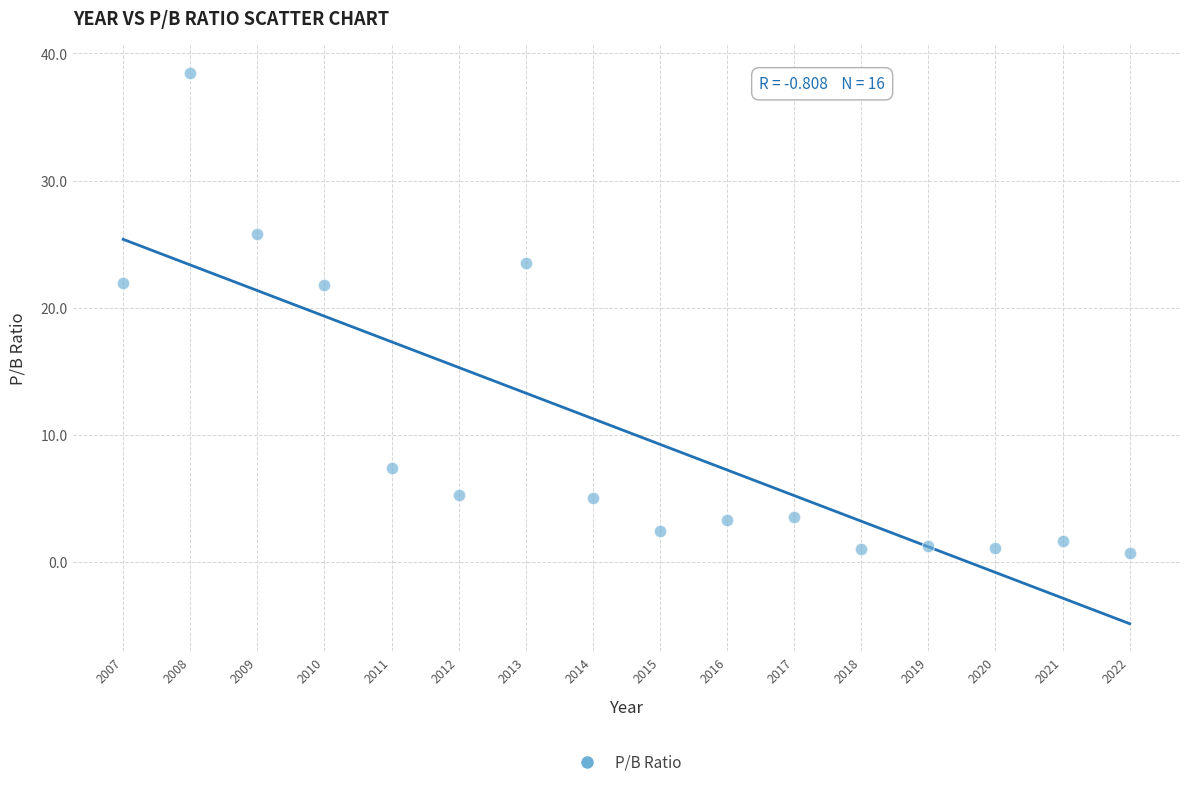

What is the range of Y values (max minus min)?

37.9